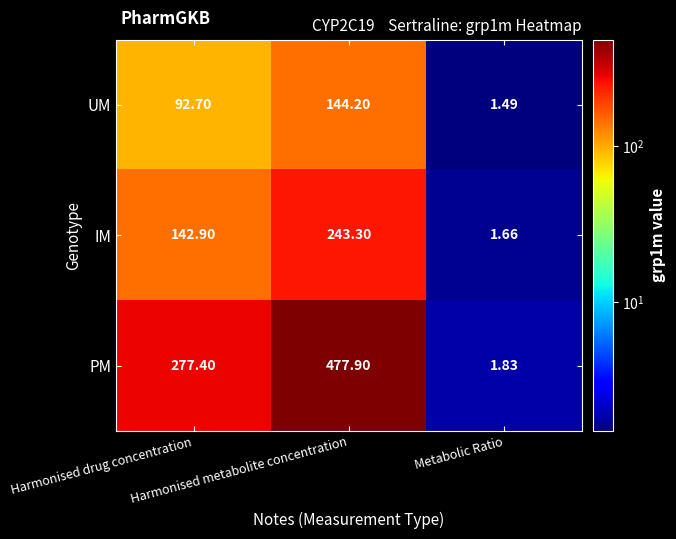

Rank the series by their average value, from highest to lowest.

PM, IM, UM